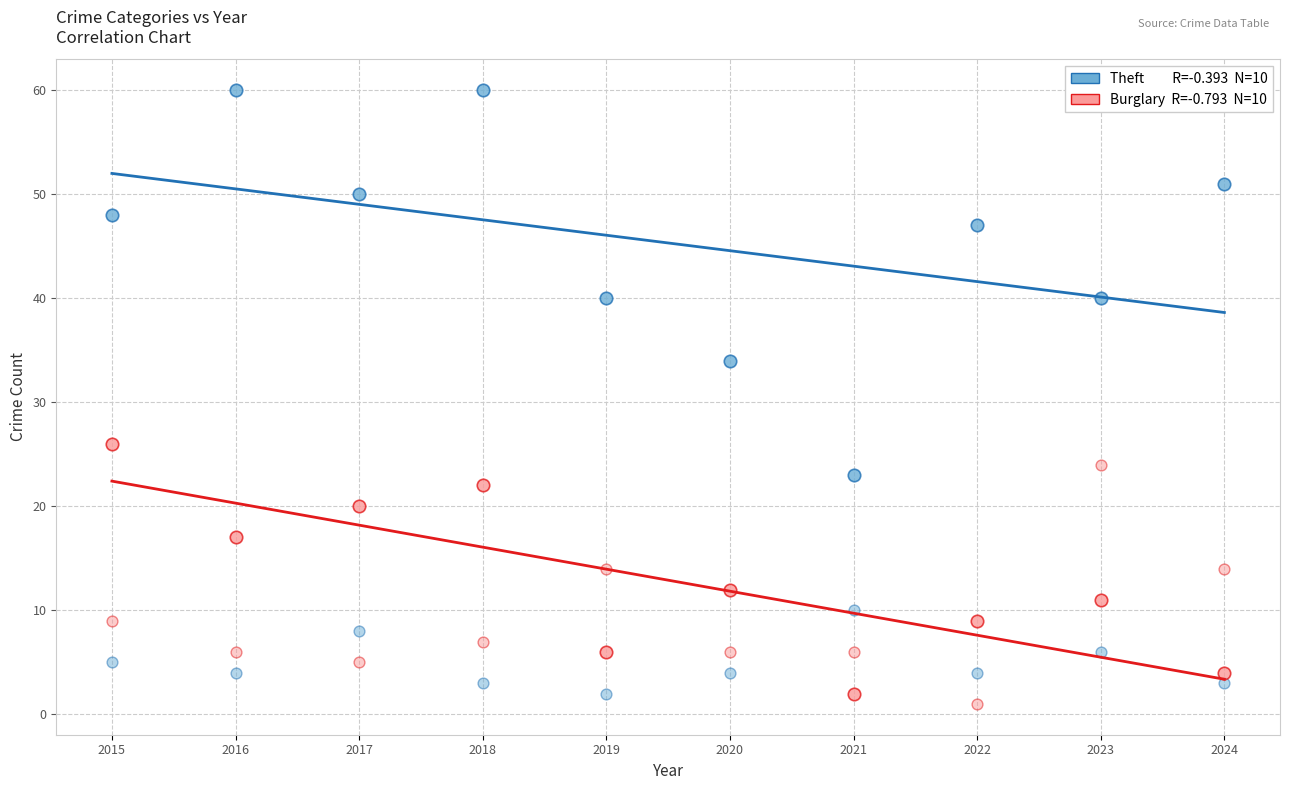

How many points are shown in the scatter plot?

40